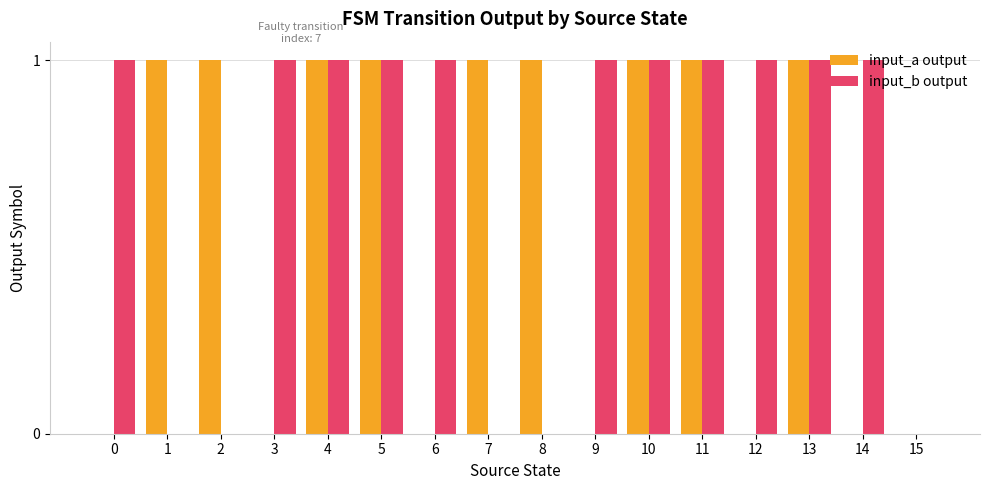

Which series has the largest total across all categories?

input_b output